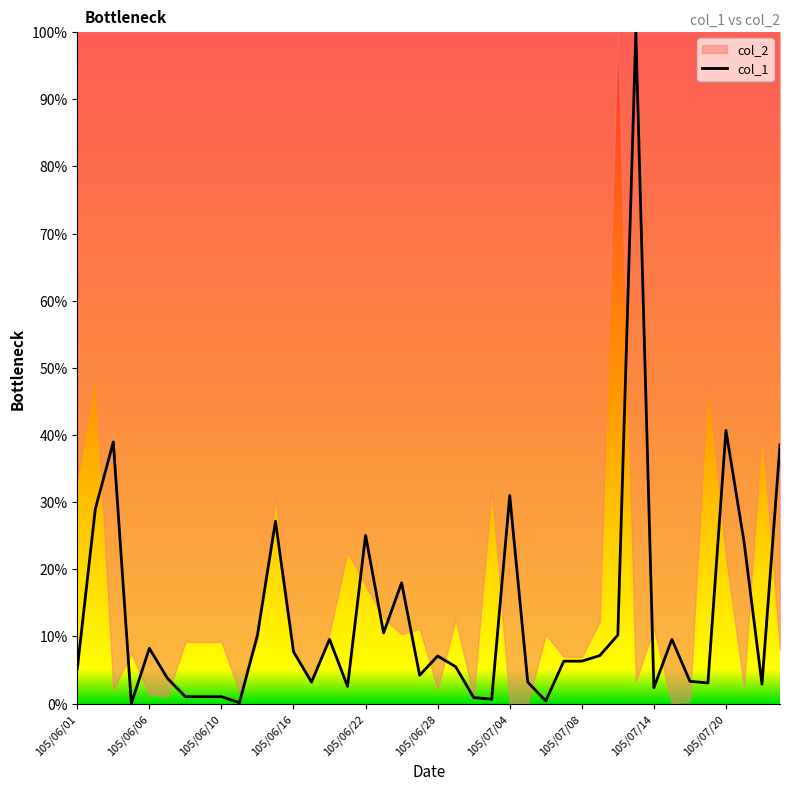

The value of col_1 at 105/07/20 is 40.7. True or false?

True